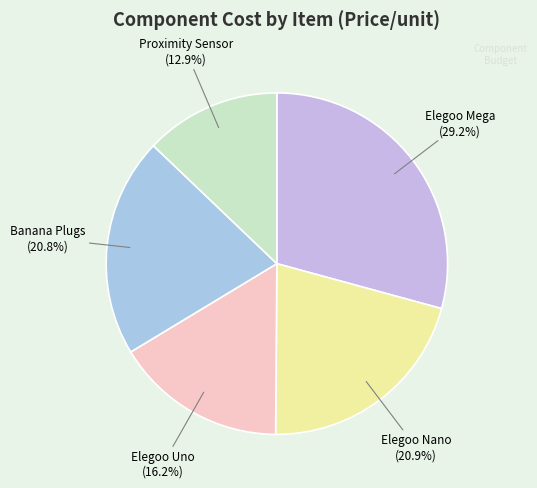

The Banana Plugs slice represents 21% of the pie. True or false?

True